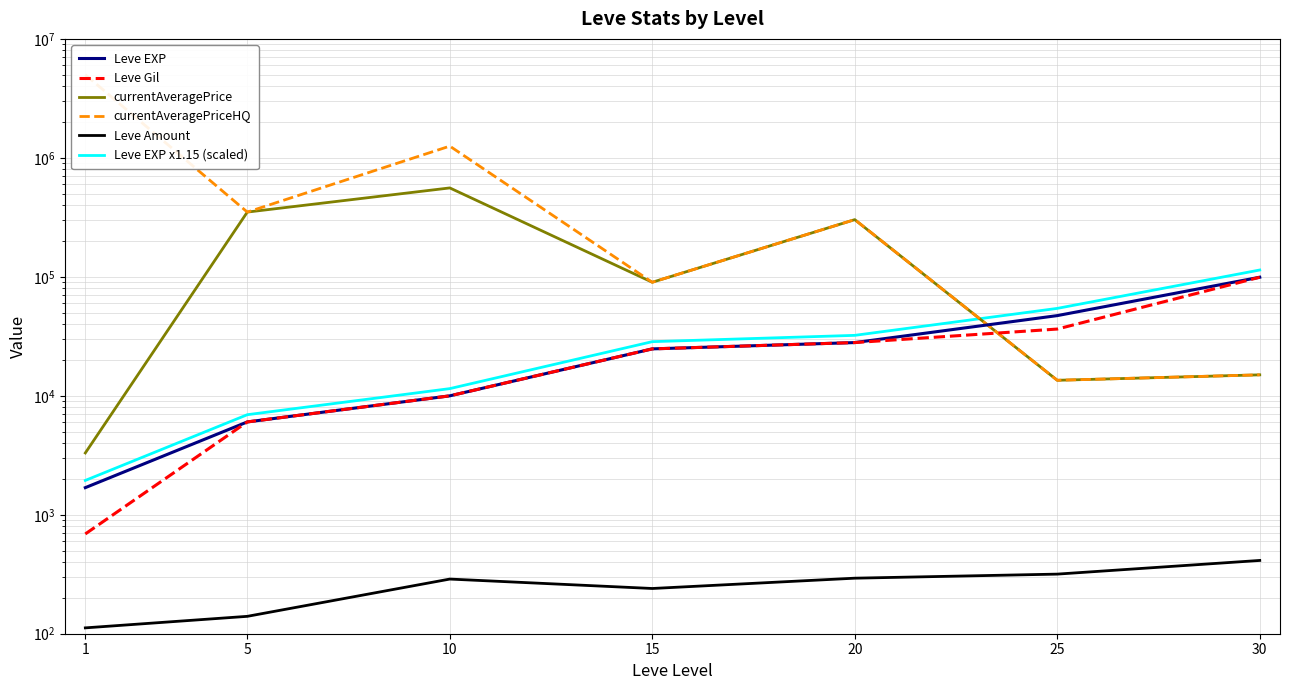

Which series has the largest total across all categories?

currentAveragePriceHQ